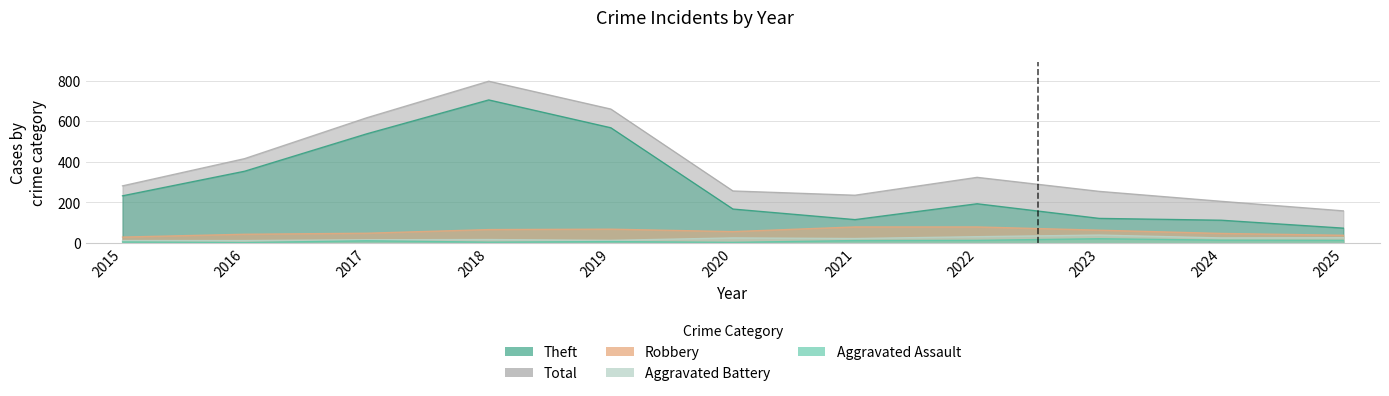

At which category does Theft reach its first local peak?

2018